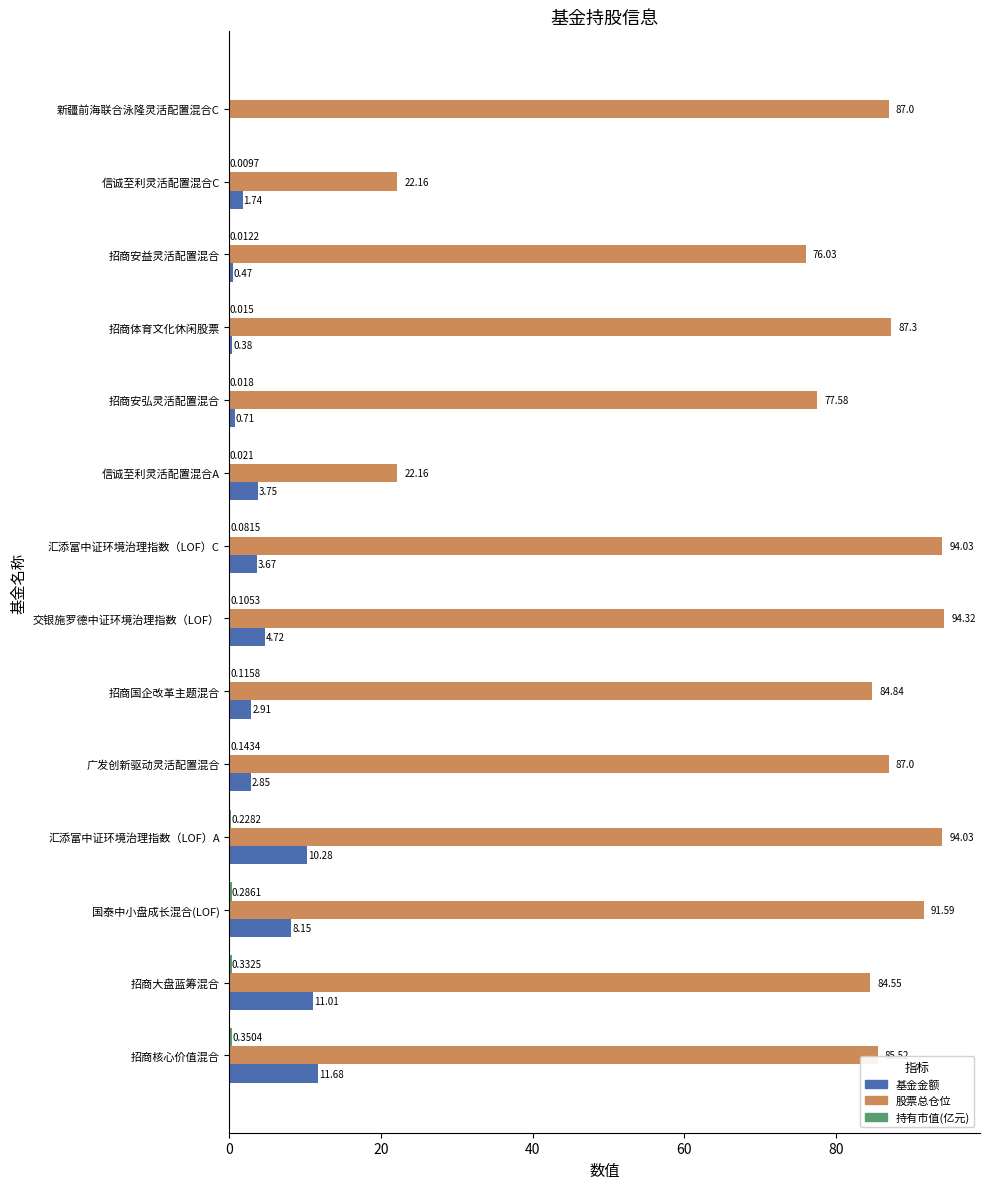

Which category has the highest value in the 基金金额 series?

招商核心价值混合